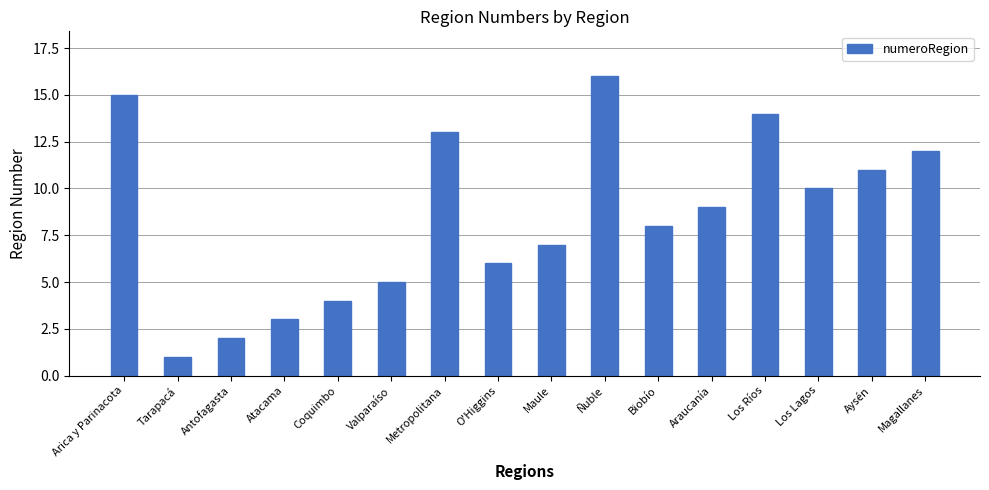

Which has a higher value, Valparaíso or Atacama?

Valparaíso